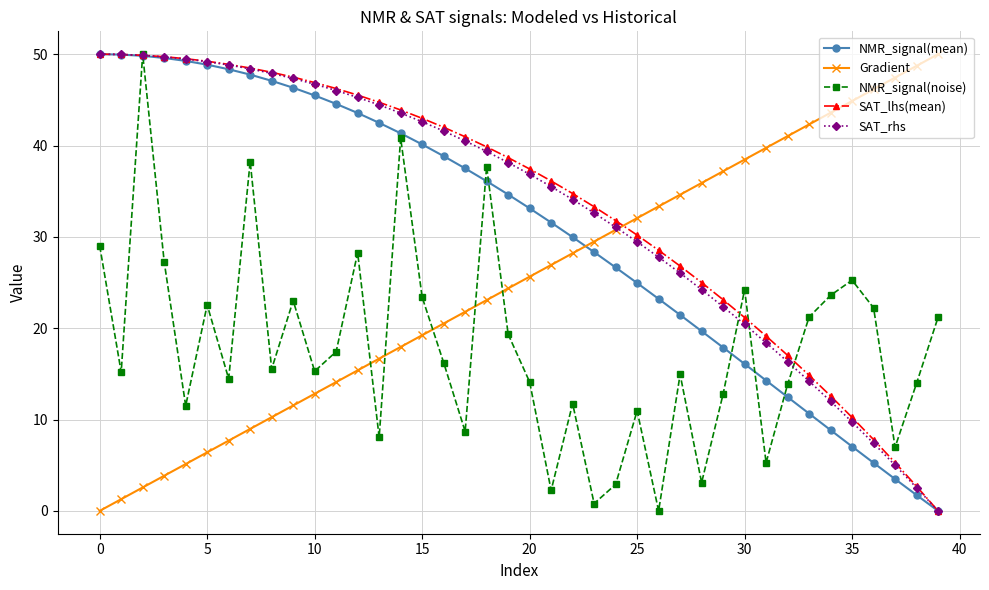

What is the sum of all SAT_lhs(mean) values?

1340.7